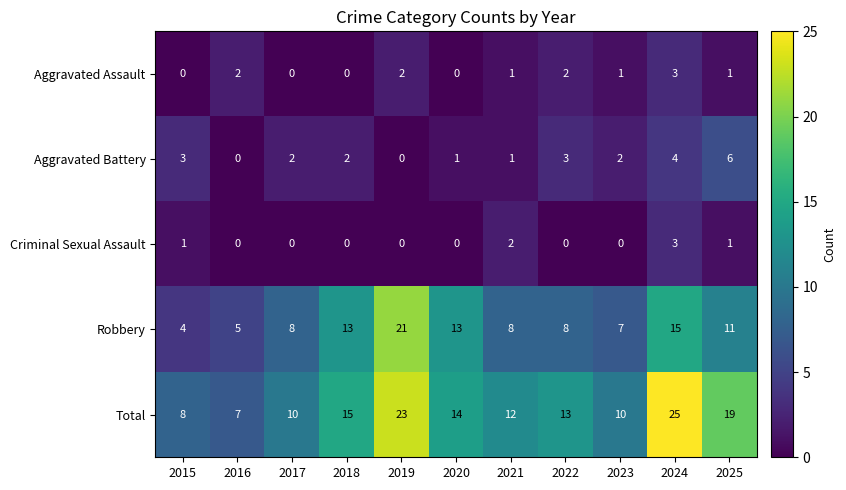

At which category is the sum across all series the highest?

2024